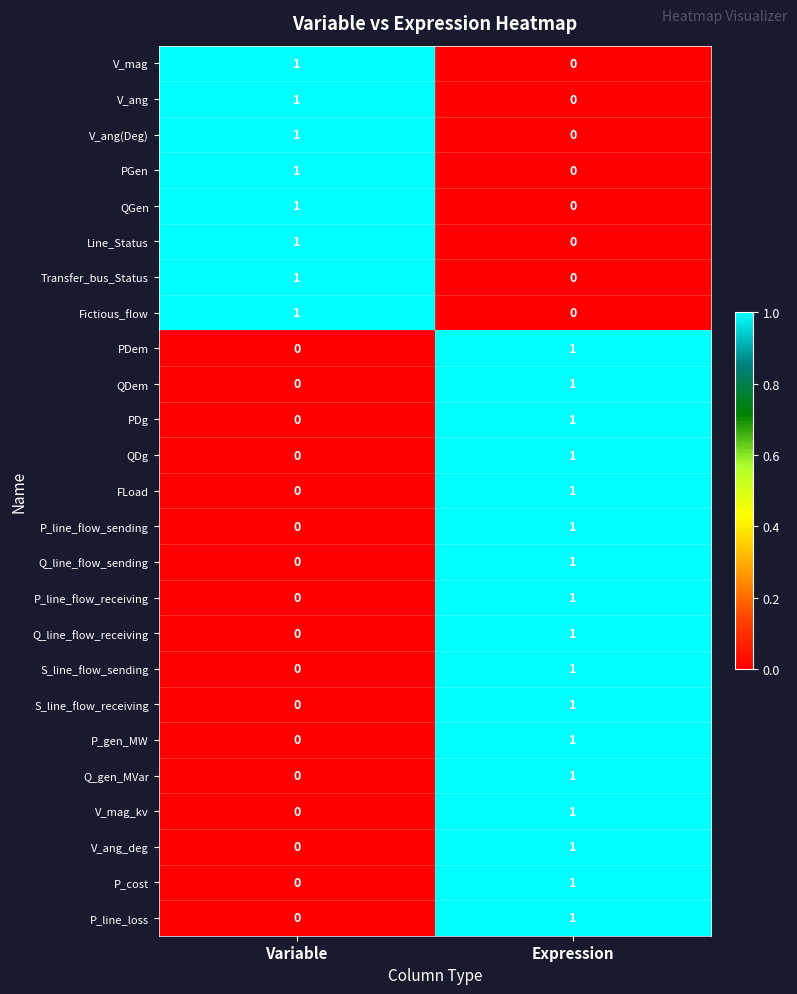

Which category has the highest value in the QGen series?

Variable